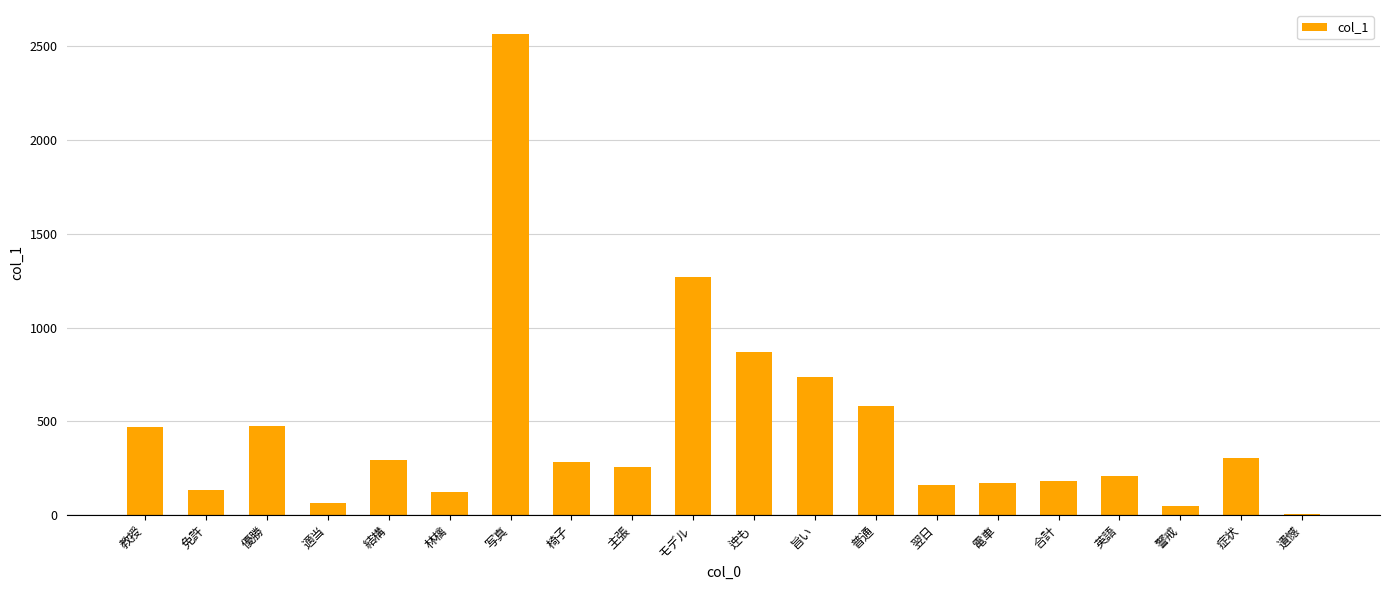

True or false: the data shows 300 at 合計.

False